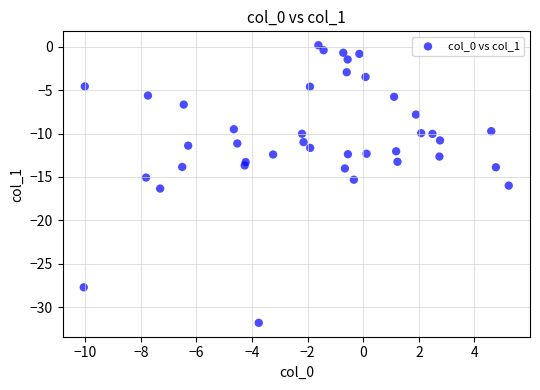

What is the range of X values (max minus min)?

15.3